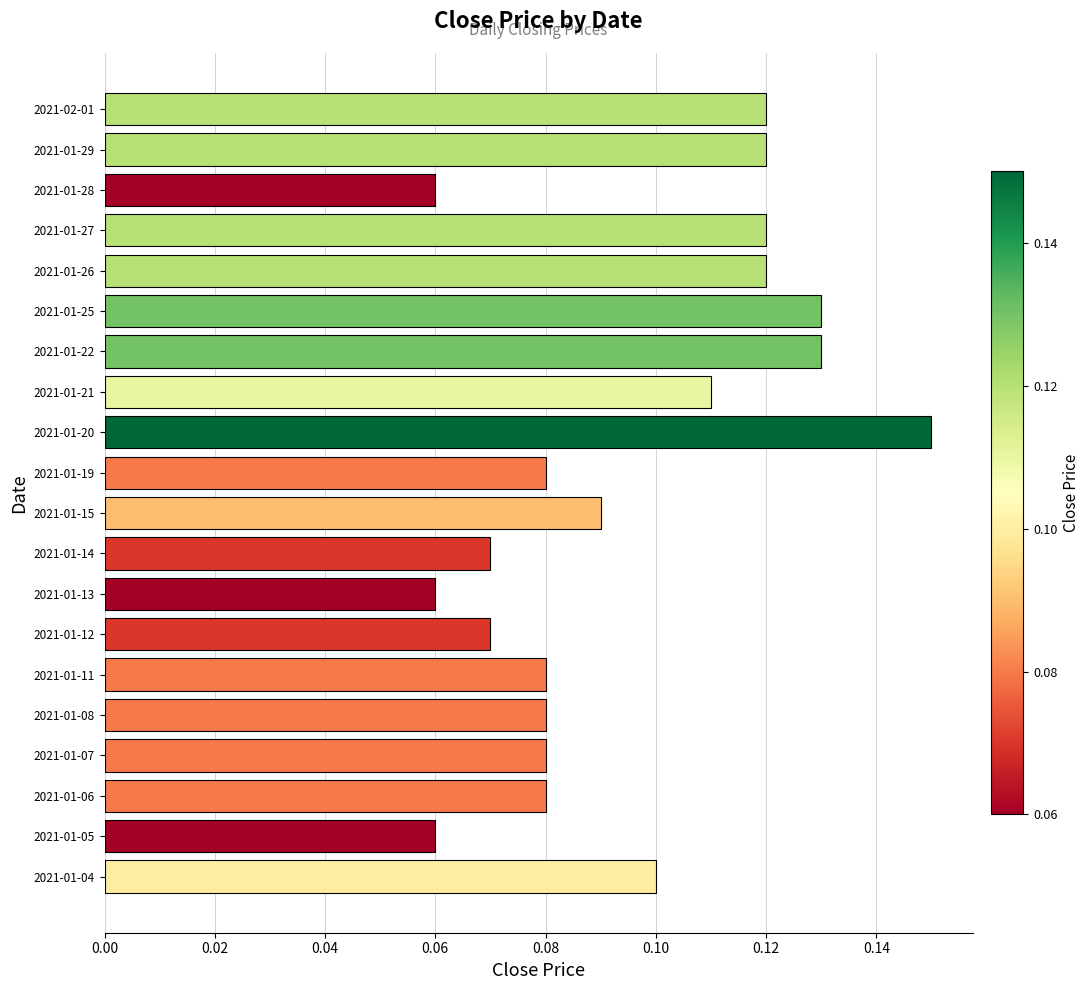

How many values are between 0 and 1?

20